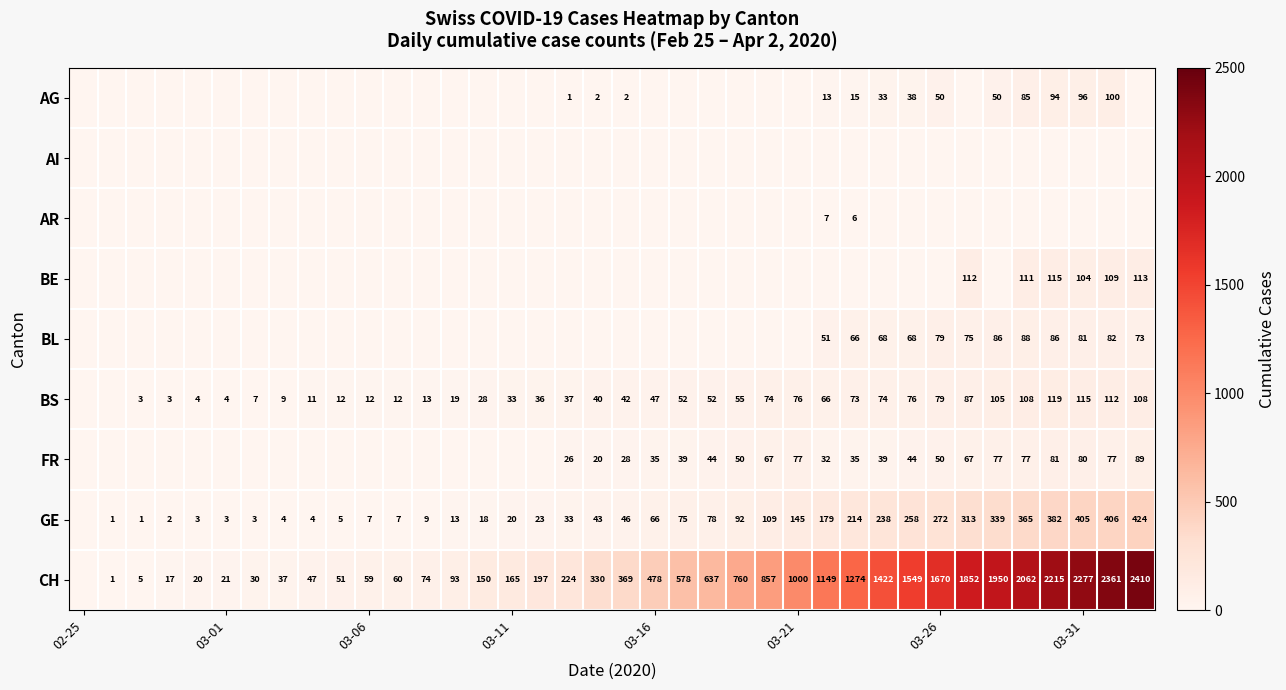

The GE series shows 3 at 03-01. True or false?

True